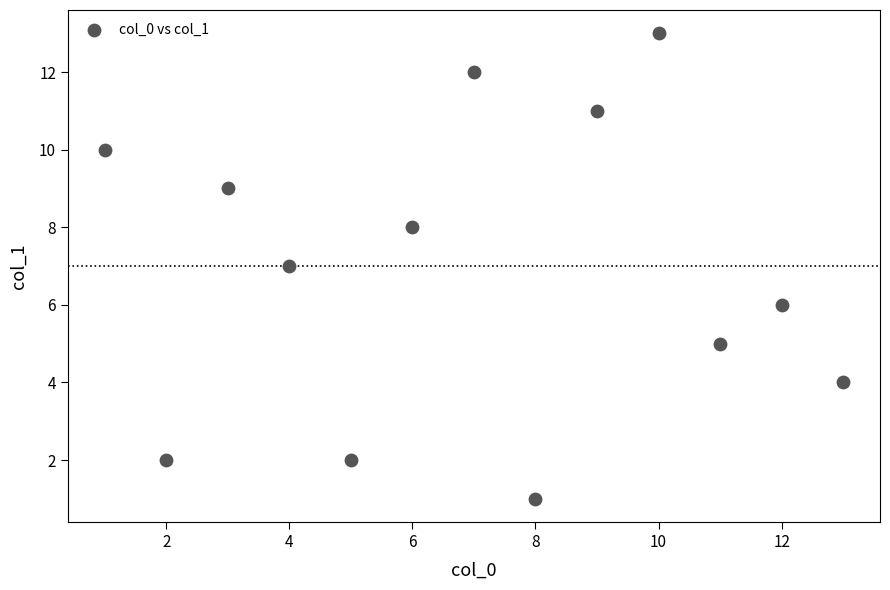

What is the range of Y values (max minus min)?

12